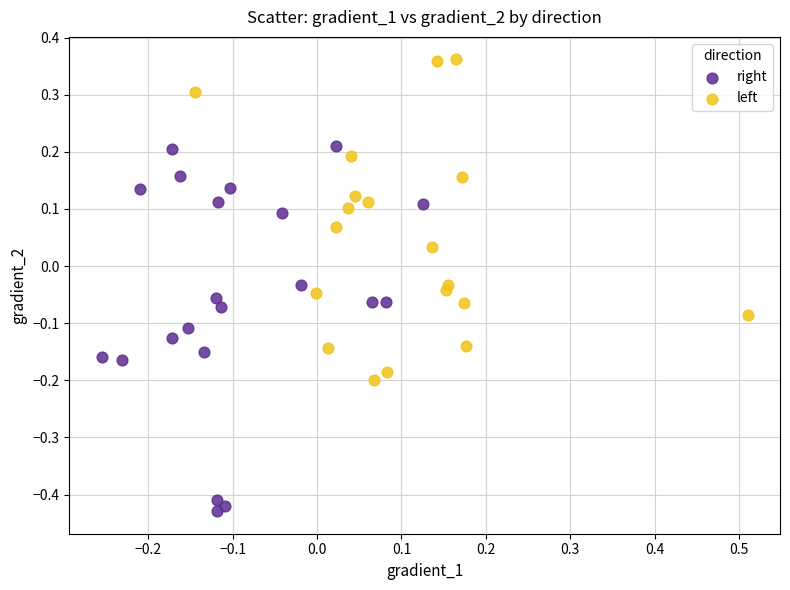

Which series reaches the maximum Y coordinate?

left